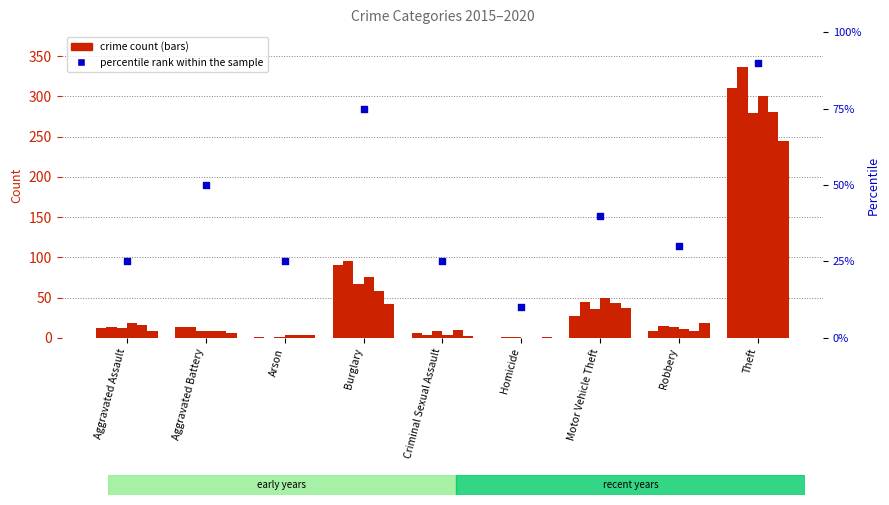

What is the ratio of the value at Theft to the value at Aggravated Assault?

3.6